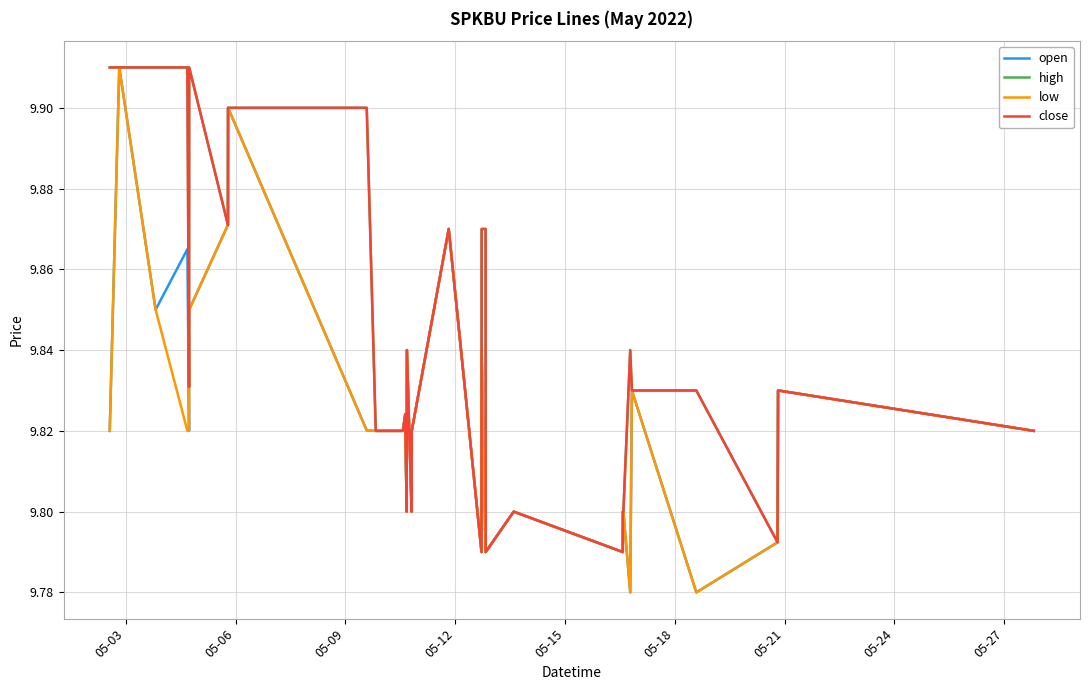

True or false: high and open cross at least once.

False